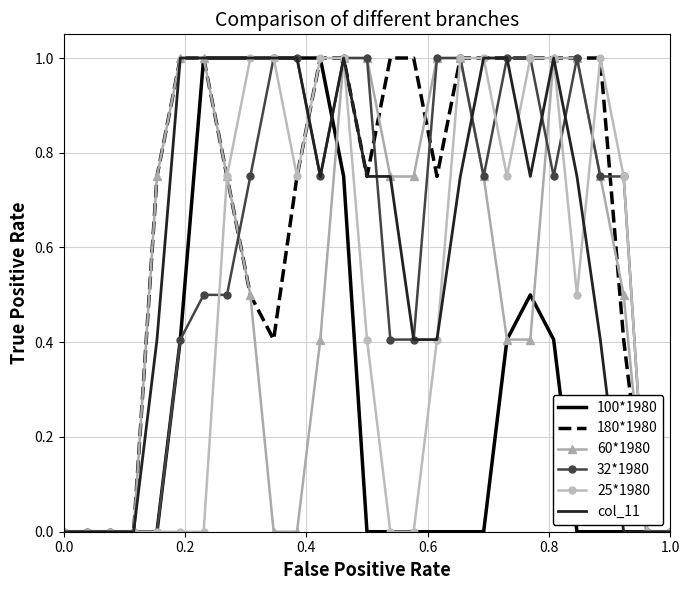

What is the greatest value displayed?

1.0